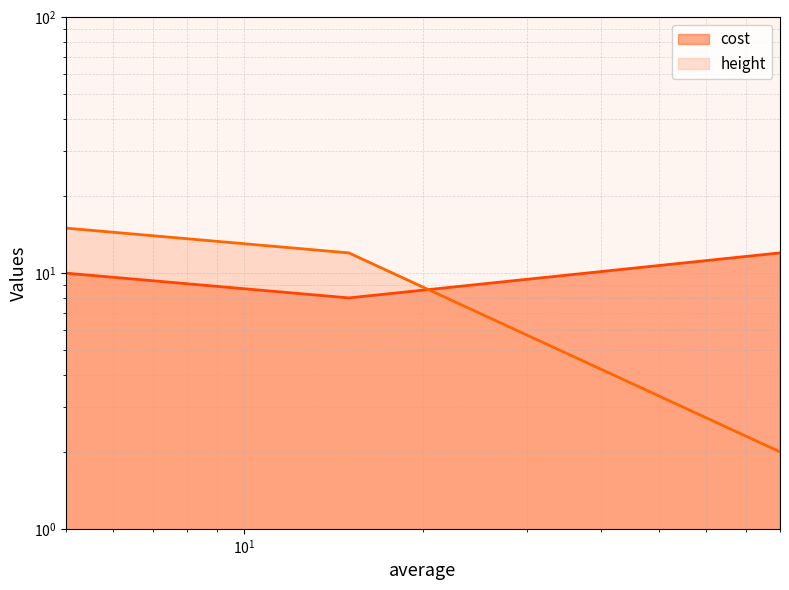

List the series in order of their overall mean, lowest first.

height, cost